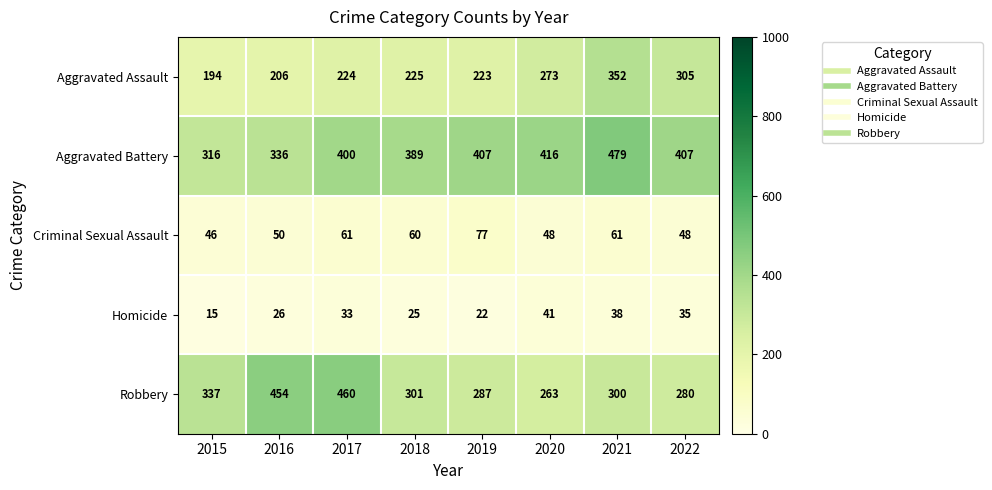

Is it true that Aggravated Battery equals 316 at 2015?

True